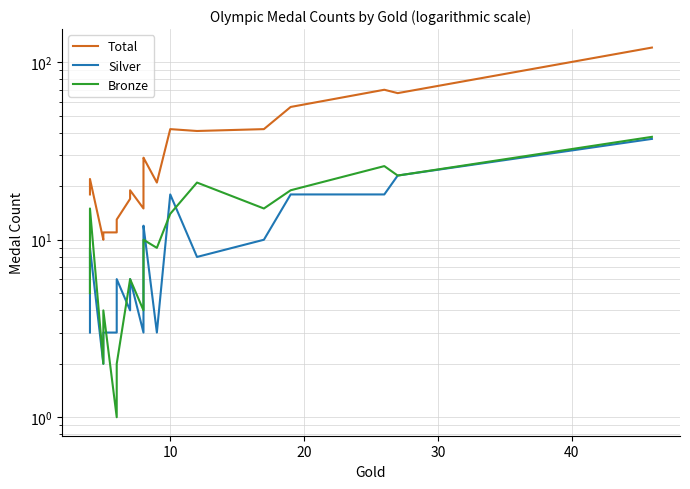

At how many categories does at least one series exceed 77?

1